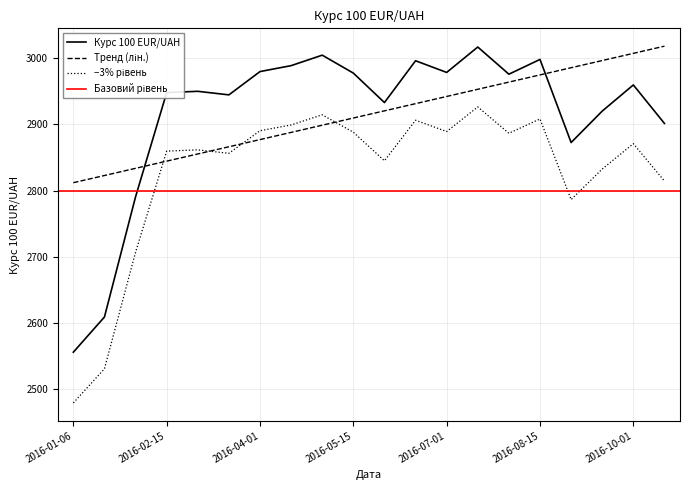

What is the value of the 13th point from the left?

2978.6